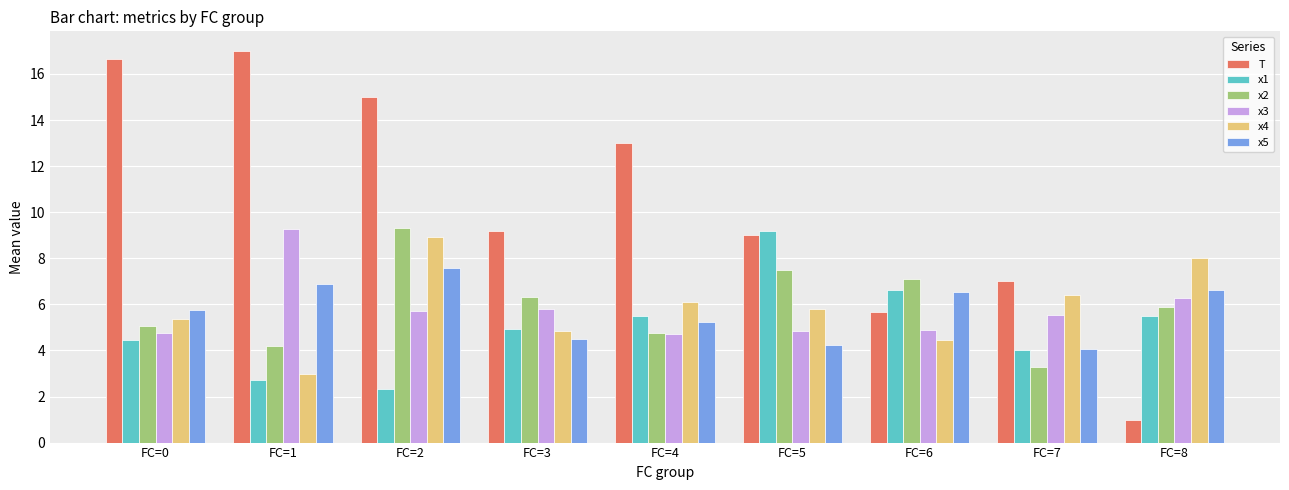

What is the value of the x5 bar at the 3rd from the left?

7.6